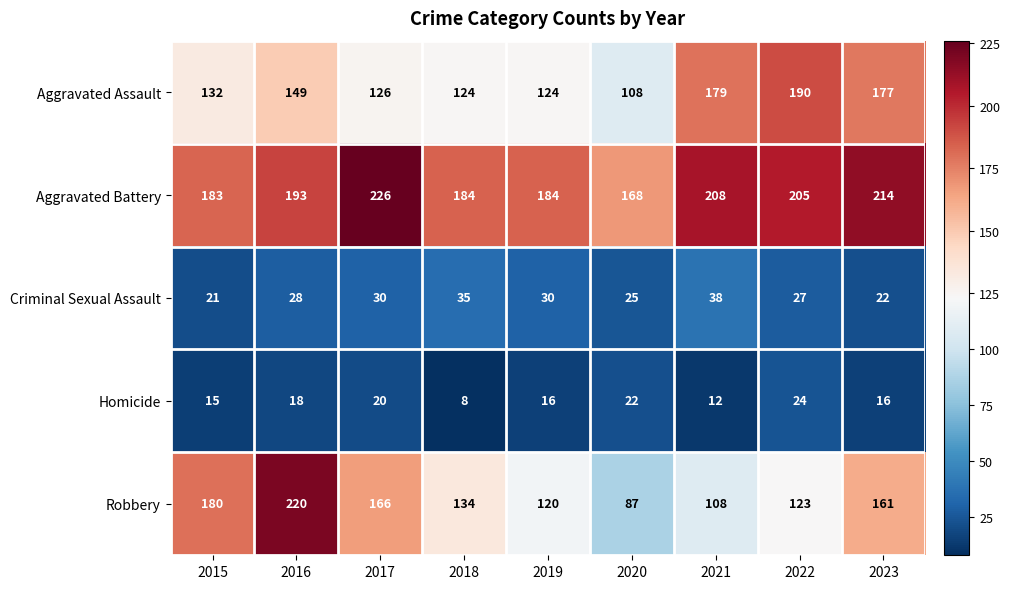

What is the maximum value shown in the chart?

226